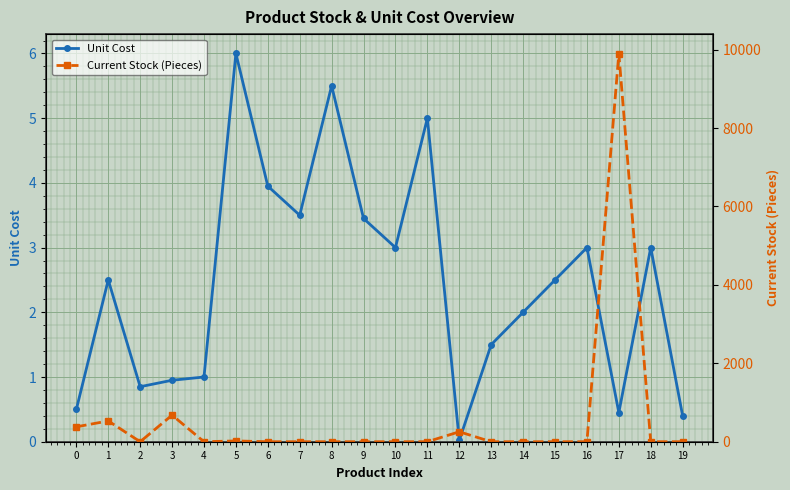

How many data points in Current Stock (Pieces) are above 0?

6